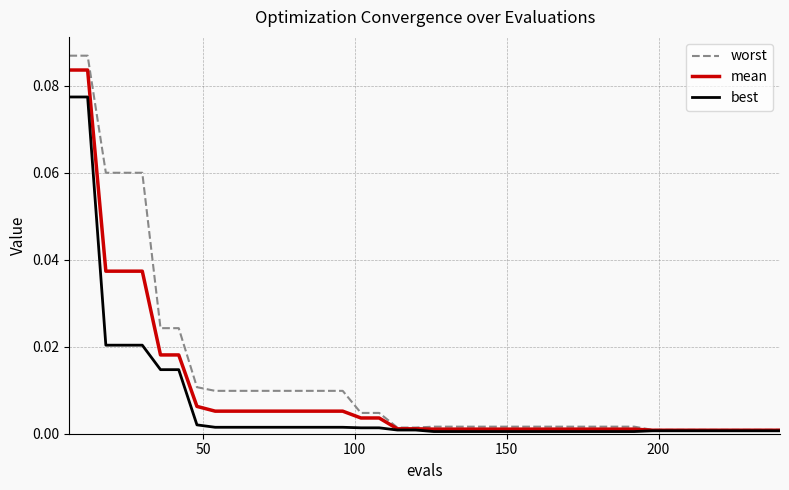

Count the number of categories in the chart.

40